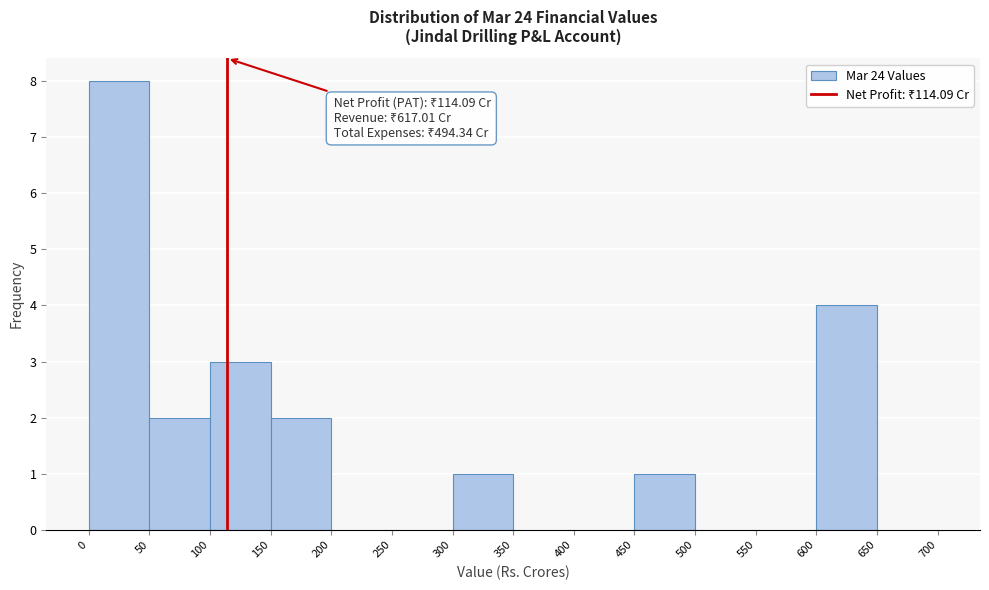

Over which range of the x-axis is the bar tallest?

0 to 50